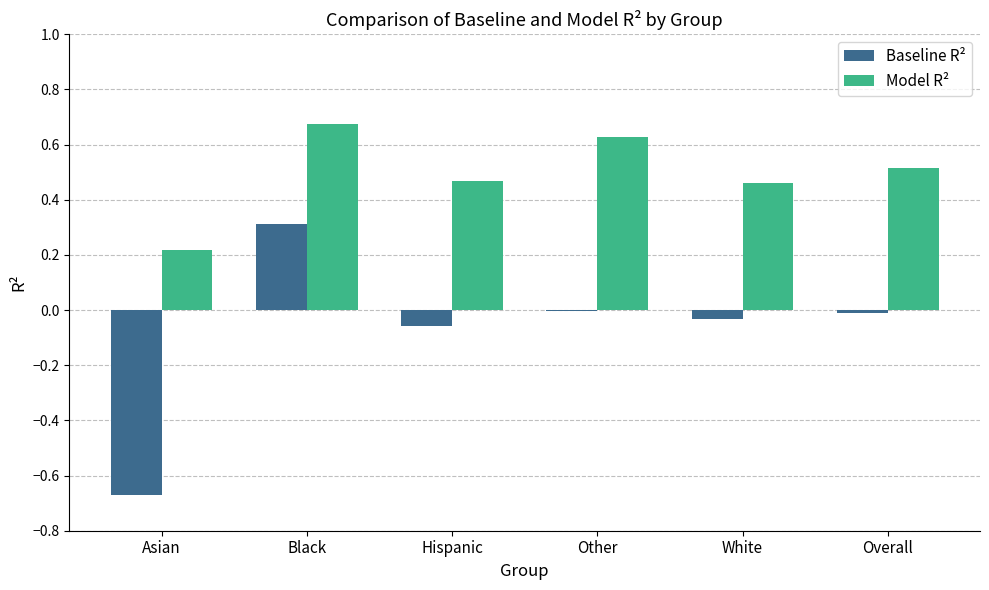

At which label does Model R² reach its peak?

Black